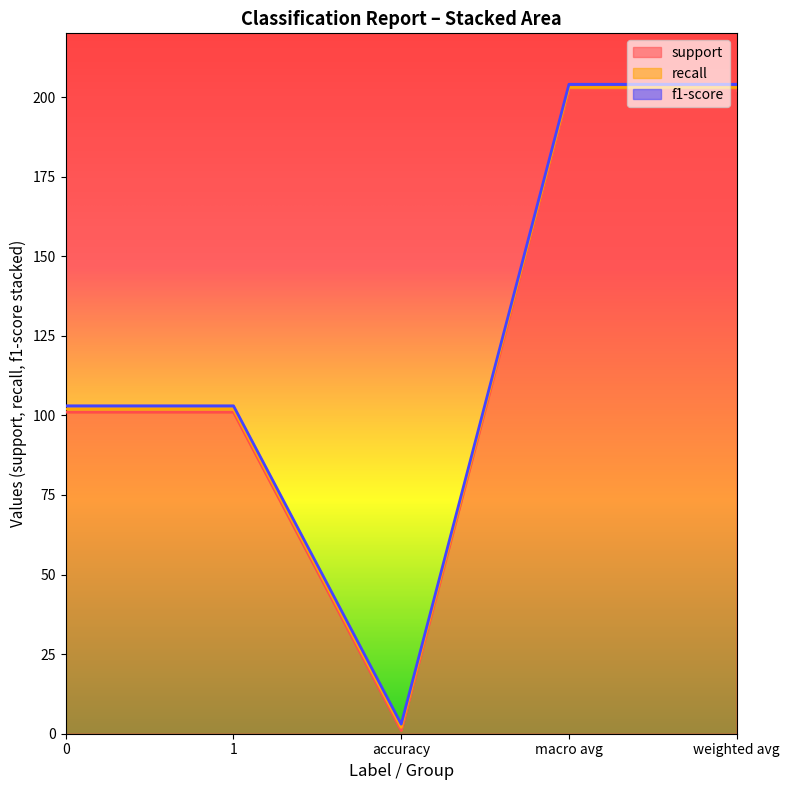

What is the sum of all f1-score values?

5